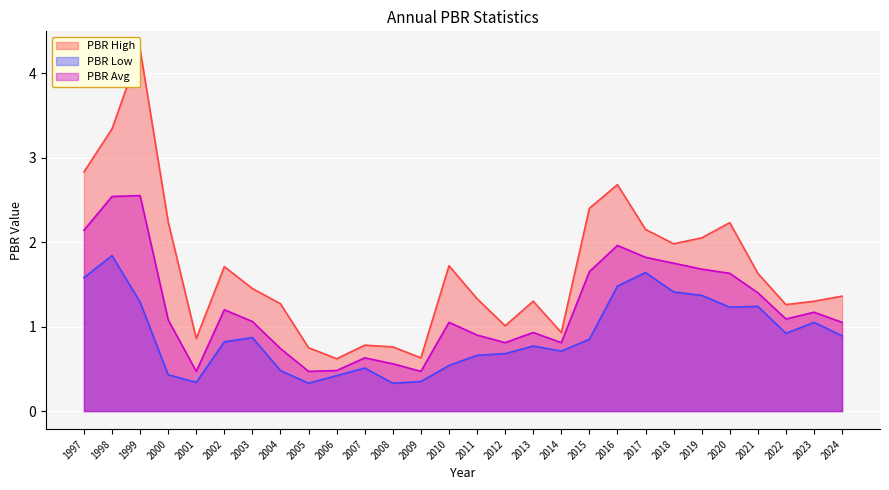

How many interior local valleys does the PBR Avg series have?

6